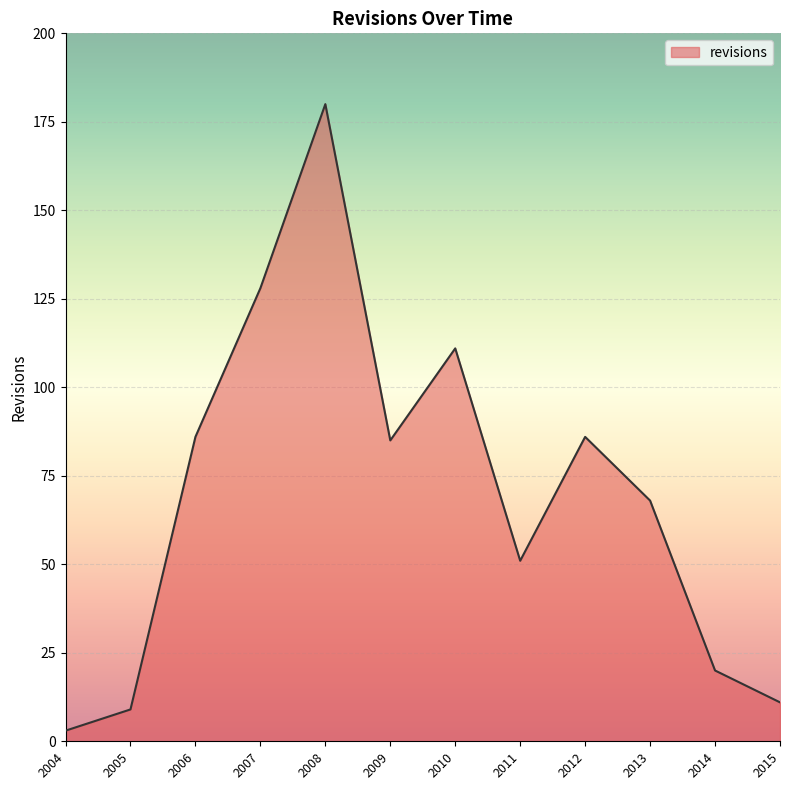

What is the change in value from 2007 to 2012?

-42